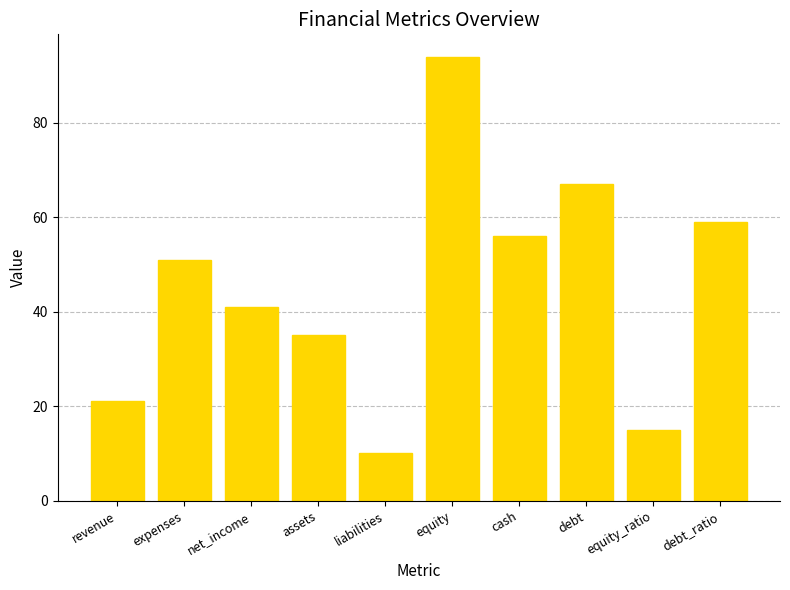

The chart shows a value of 15 at equity_ratio. True or false?

True